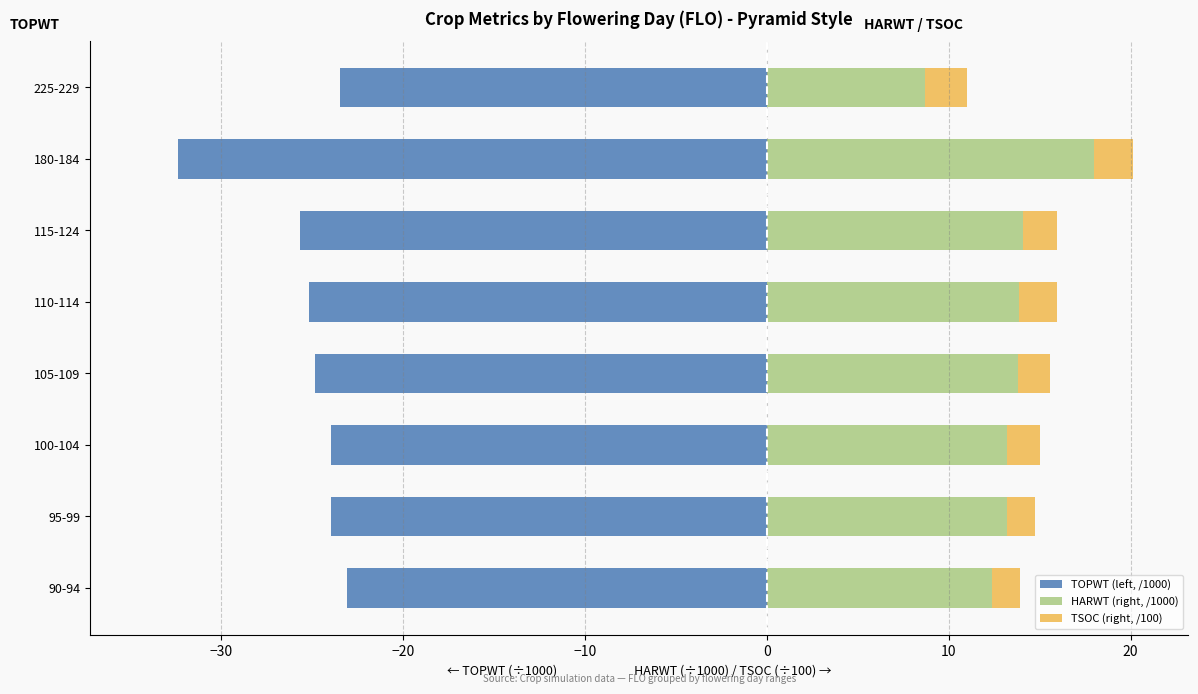

True or false: TOPWT (left, /1000) has a value of -11.4 at 225-229.

False